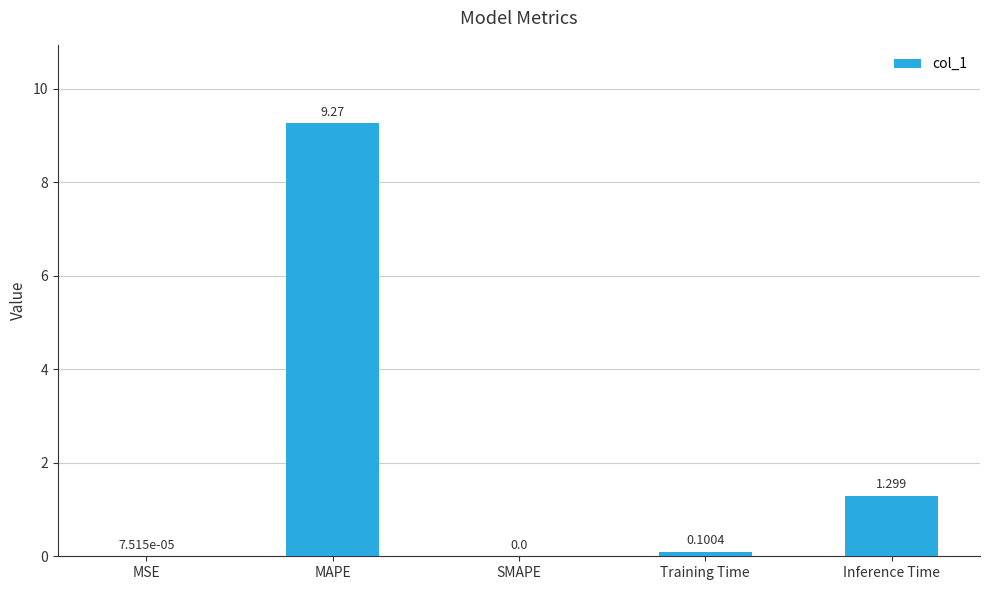

Which category has the highest value across all series?

MAPE